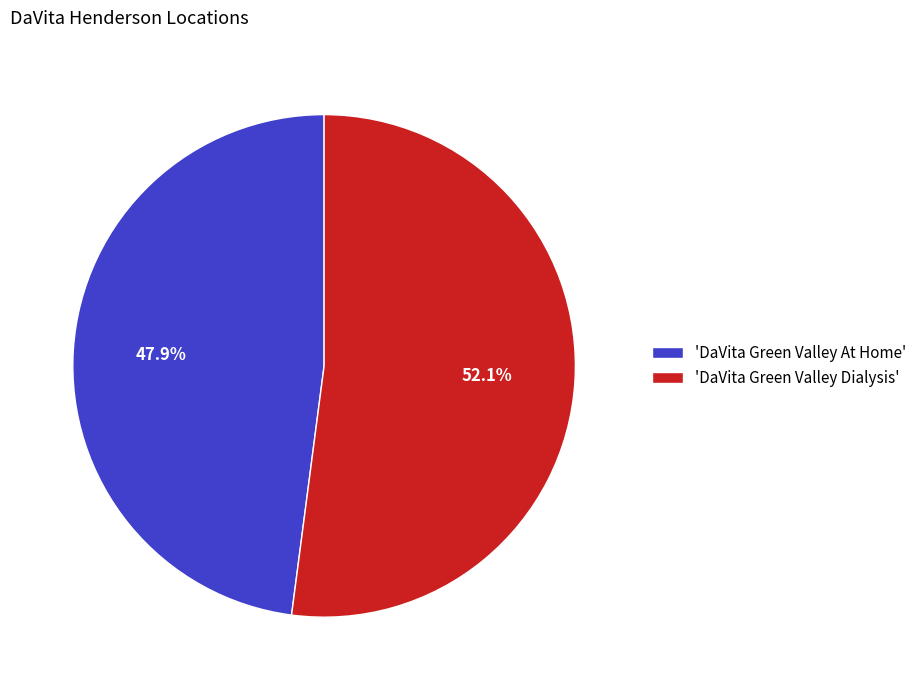

Count the number of slices in the pie.

2